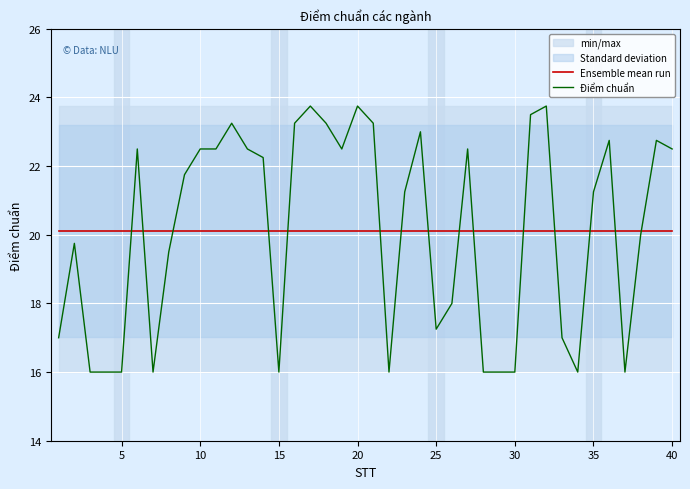

Rank the series by their maximum value, from lowest to highest.

Ensemble mean run, Điểm chuẩn